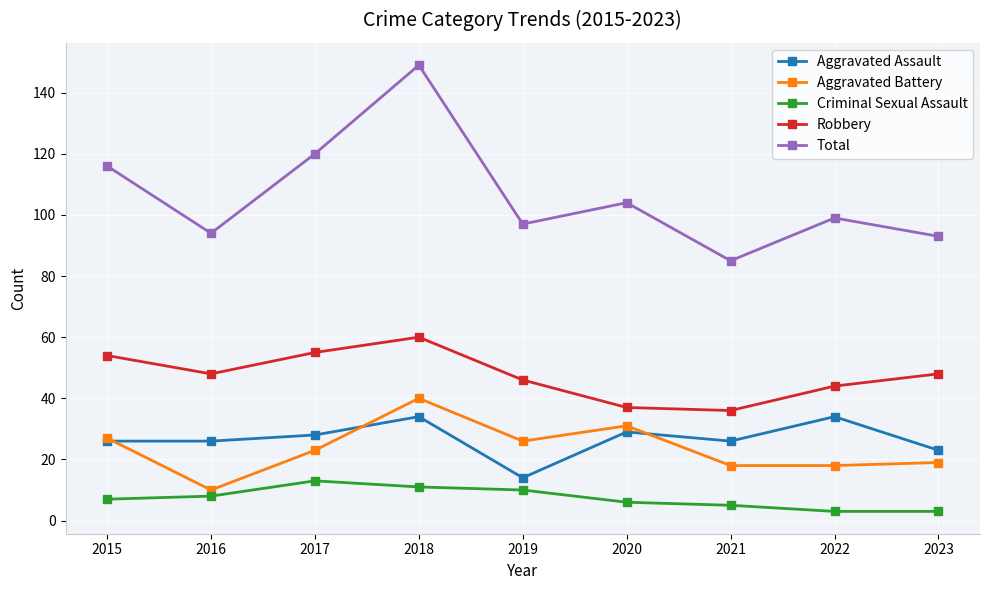

True or false: Aggravated Assault has a value of 38 at 2023.

False